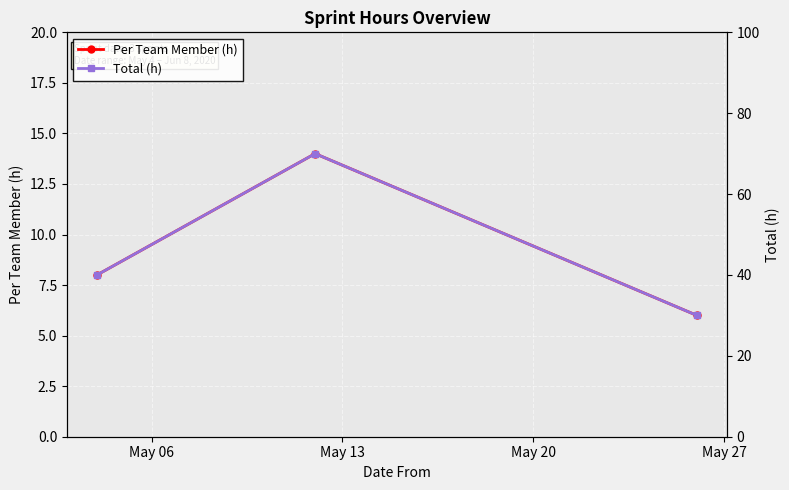

What is the smallest value displayed?

6